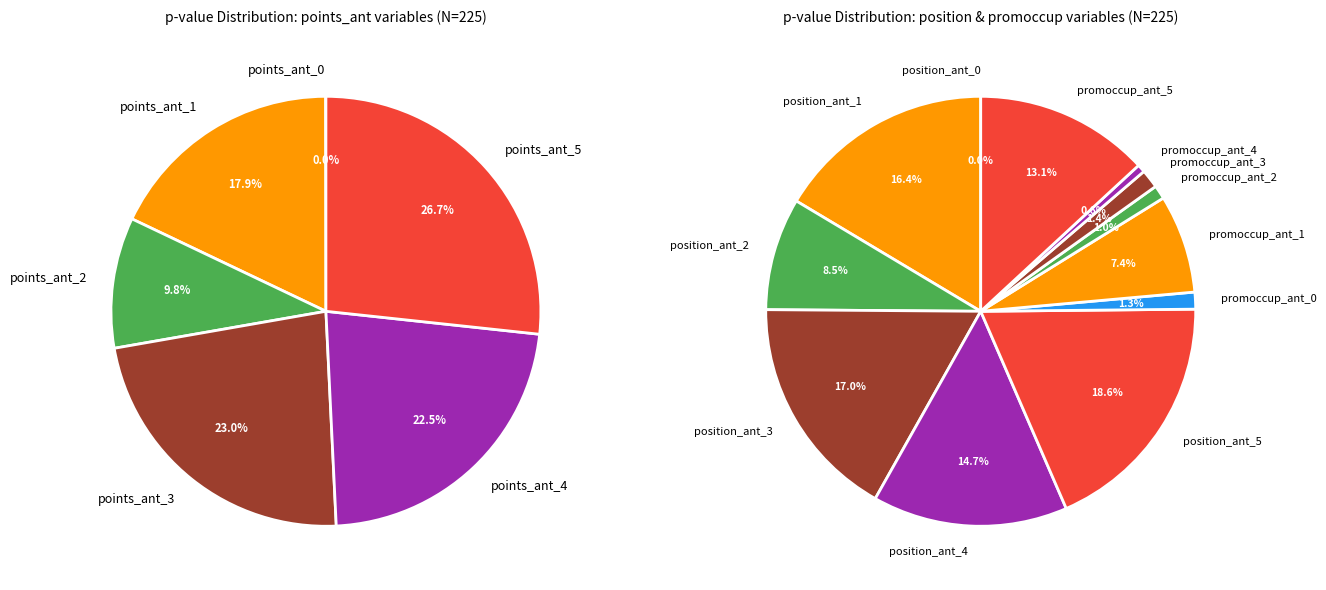

Which slice is the largest?

points_ant_5